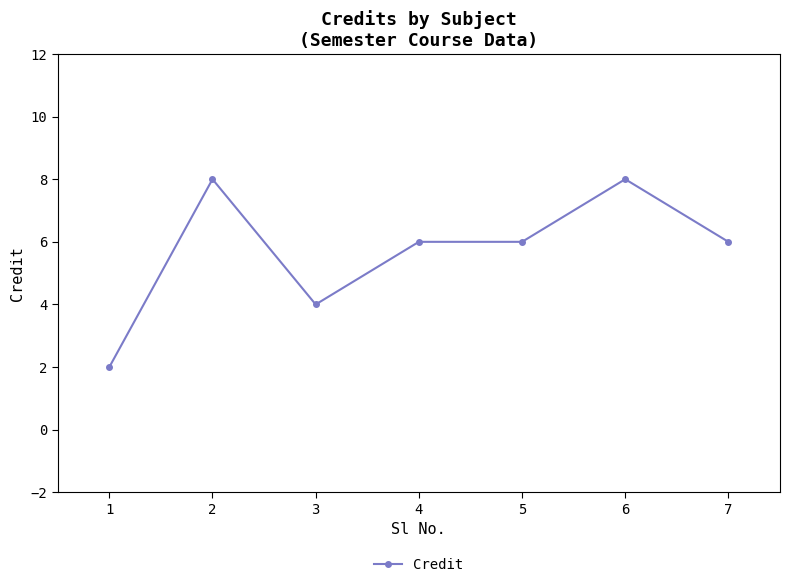

True or false: the data shows 4 at 4.

False